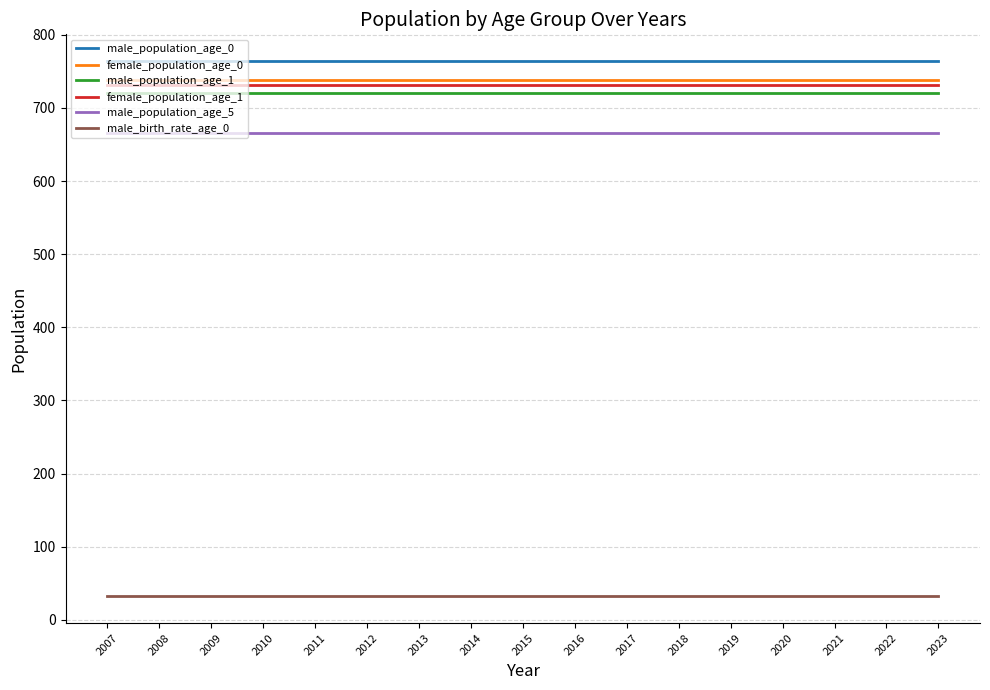

What is the difference between the highest and lowest values at 2012?

731.9